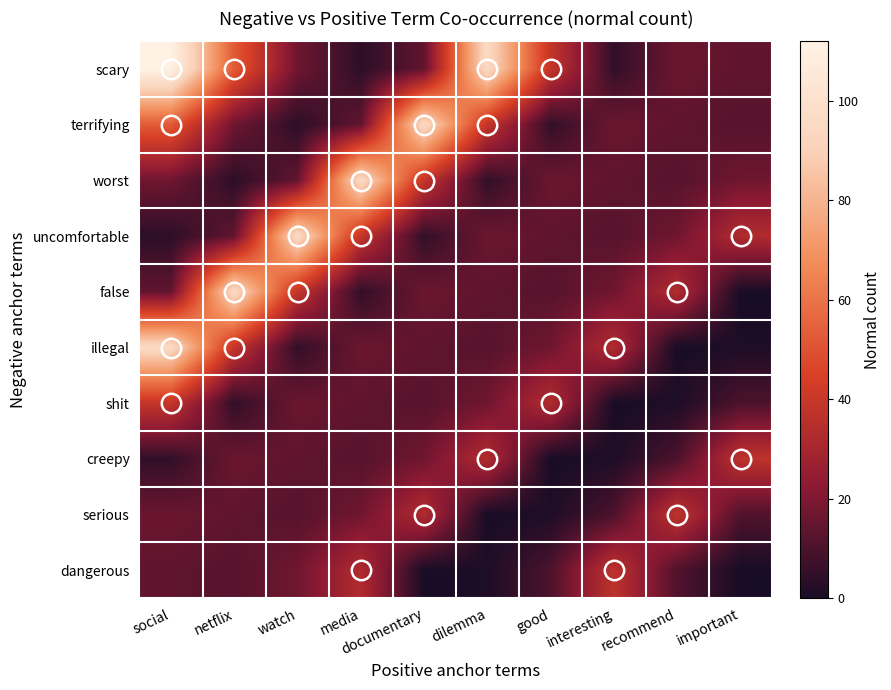

Reading left to right, list all the values displayed in this chart.

scary: social=112	netflix=53	watch=17	media=4	documentary=14	dilemma=96	good=39	interesting=5	recommend=16	important=14
terrifying: social=53	netflix=17	watch=4	media=14	documentary=96	dilemma=39	good=5	interesting=16	recommend=14	important=12
worst: social=17	netflix=4	watch=14	media=96	documentary=39	dilemma=5	good=16	interesting=14	recommend=12	important=17
uncomfortable: social=4	netflix=14	watch=96	media=39	documentary=5	dilemma=16	good=14	interesting=12	recommend=17	important=33
false: social=14	netflix=96	watch=39	media=5	documentary=16	dilemma=14	good=12	interesting=17	recommend=33	important=0
illegal: social=96	netflix=39	watch=5	media=16	documentary=14	dilemma=12	good=17	interesting=33	recommend=0	important=1
shit: social=39	netflix=5	watch=16	media=14	documentary=12	dilemma=17	good=33	interesting=0	recommend=1	important=10
creepy: social=5	netflix=16	watch=14	media=12	documentary=17	dilemma=33	good=0	interesting=1	recommend=10	important=37
serious: social=16	netflix=14	watch=12	media=17	documentary=33	dilemma=0	good=1	interesting=10	recommend=37	important=11
dangerous: social=14	netflix=12	watch=17	media=33	documentary=0	dilemma=1	good=10	interesting=37	recommend=11	important=0